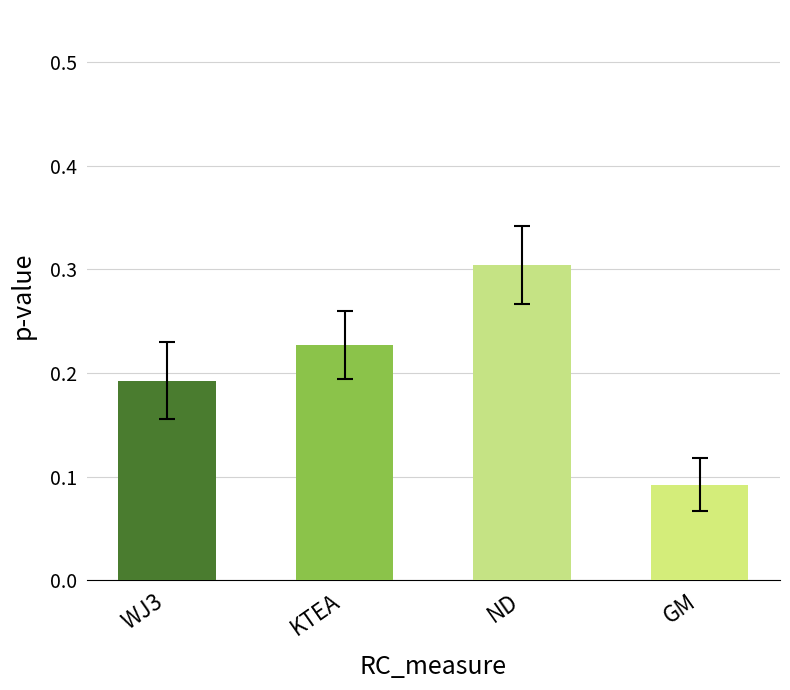

What is the label of the 3rd bar from the left?

ND